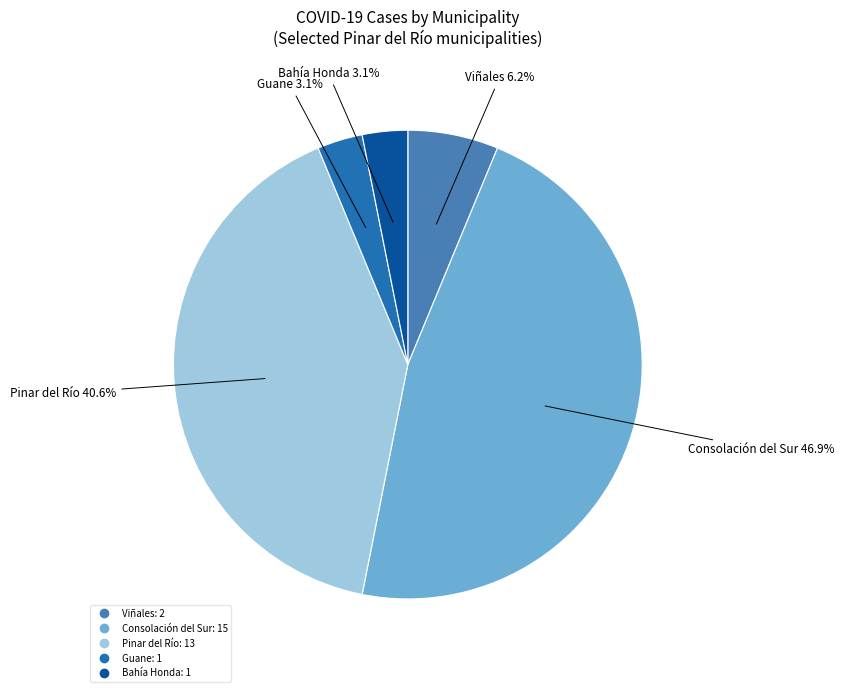

Is there any slice that represents more than half of the pie?

No